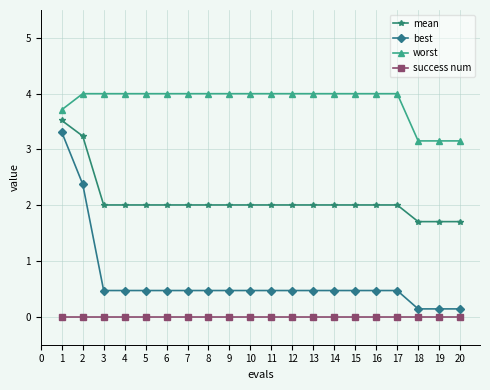

What is the greatest value displayed?

4.0